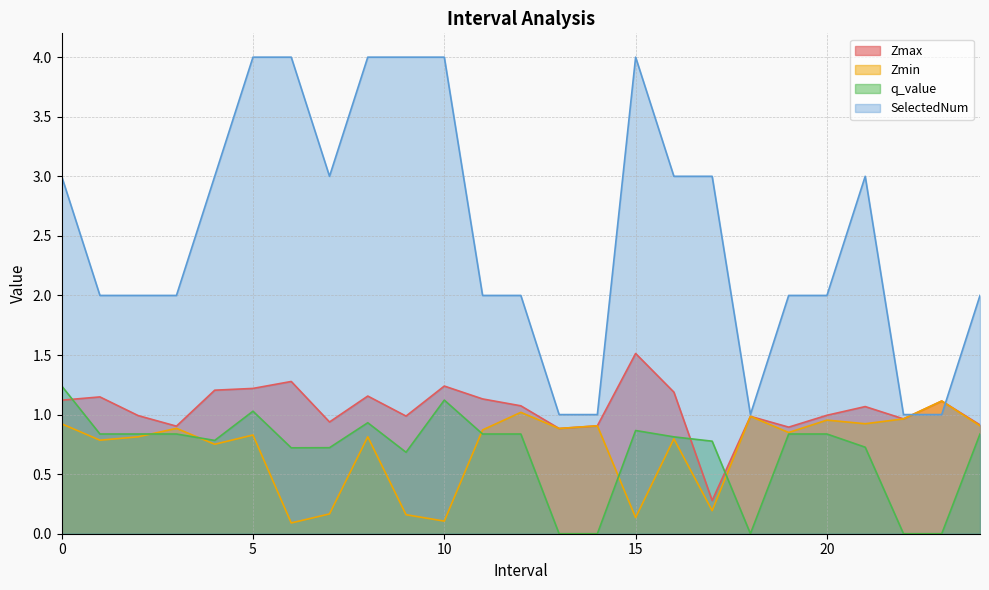

Count the SelectedNum values in the range 2 to 3.

14